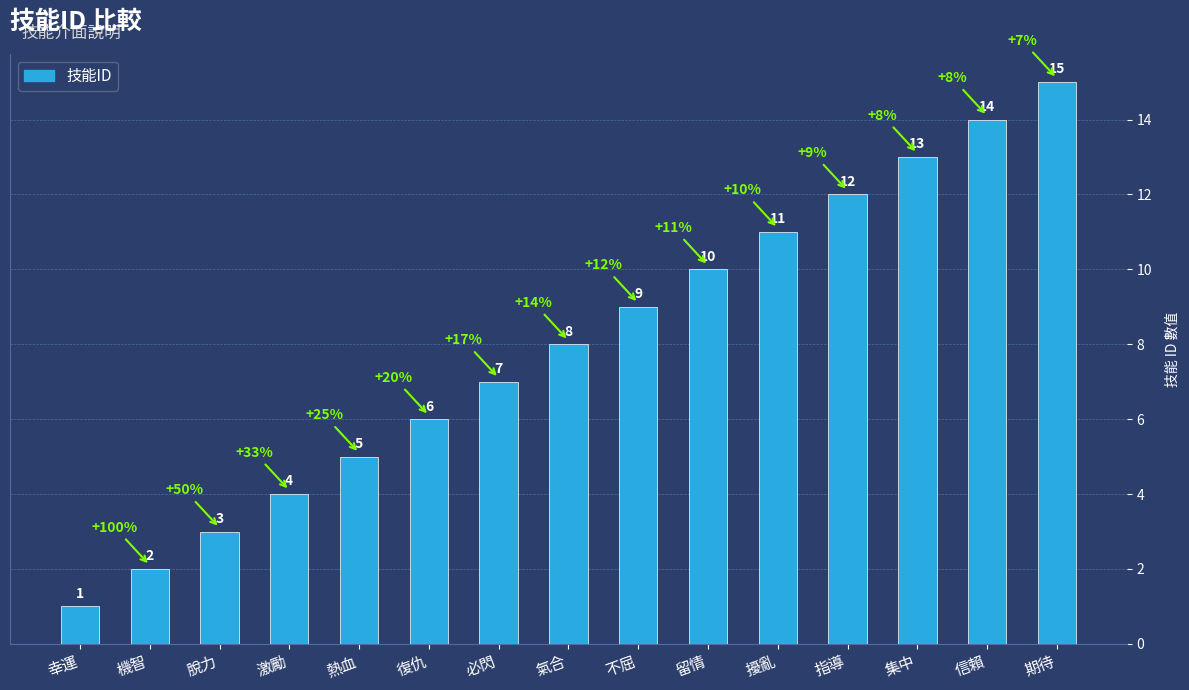

What is the greatest value displayed?

15